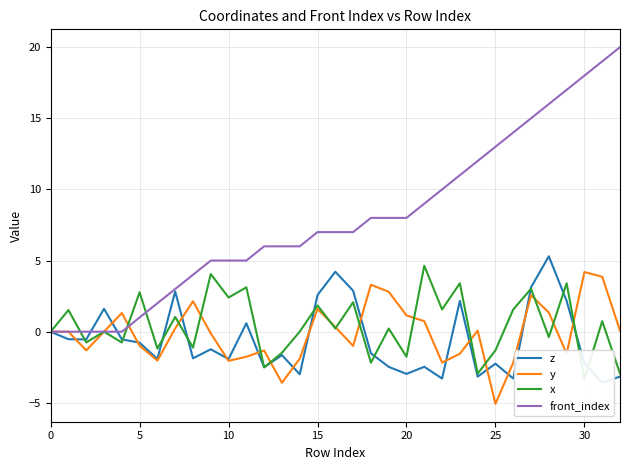

True or false: front_index has more than 2 interior local peaks.

False